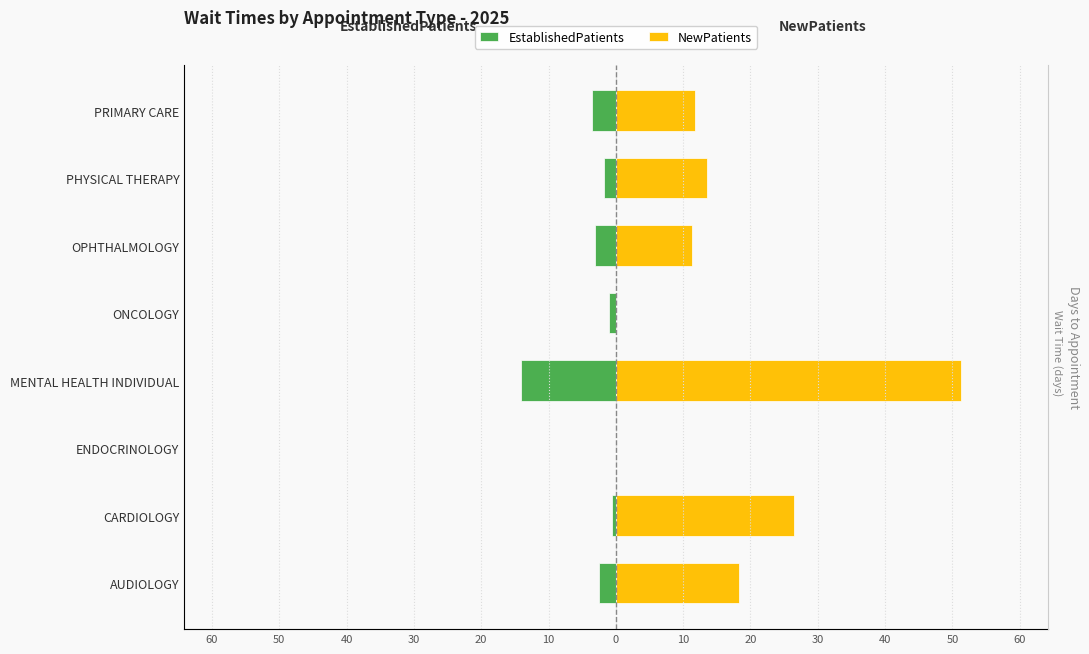

Is the value of NewPatients at PHYSICAL THERAPY greater than the value of EstablishedPatients at PRIMARY CARE?

Yes